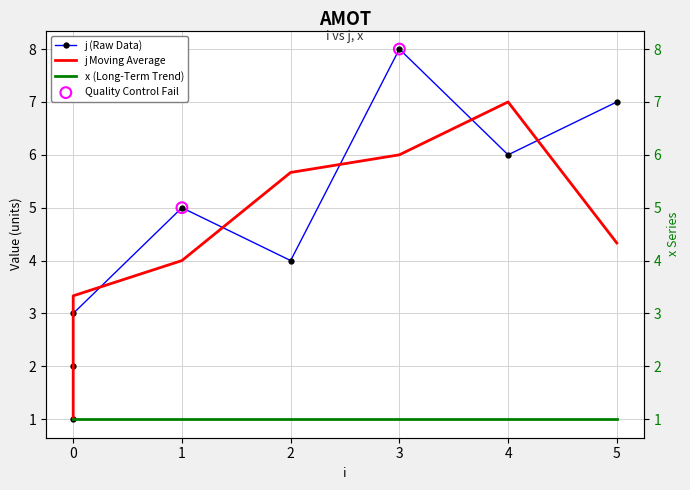

Which has a higher value, 3 or 0?

3